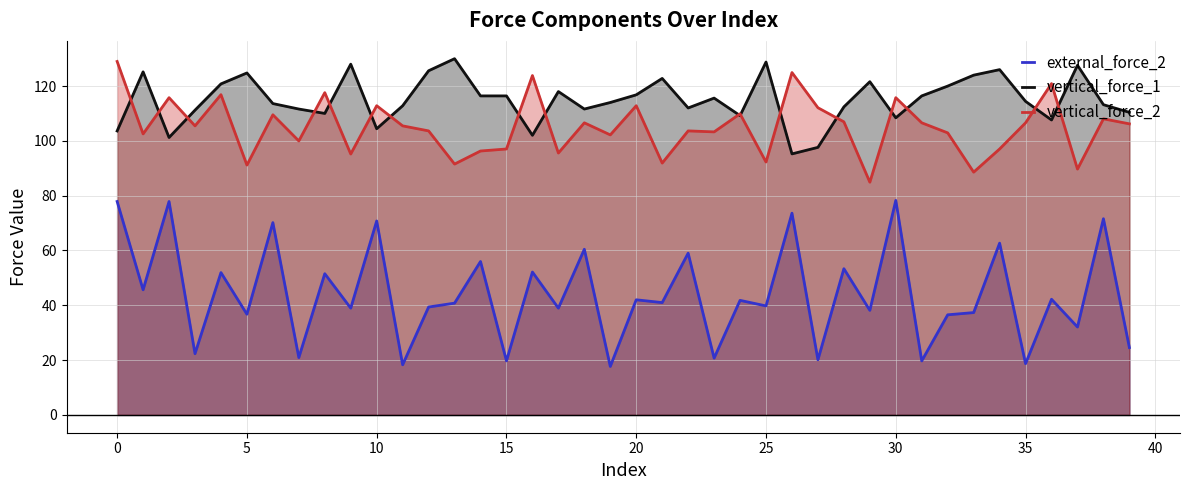

True or false: vertical_force_2 and external_force_2 intersect in this chart.

False